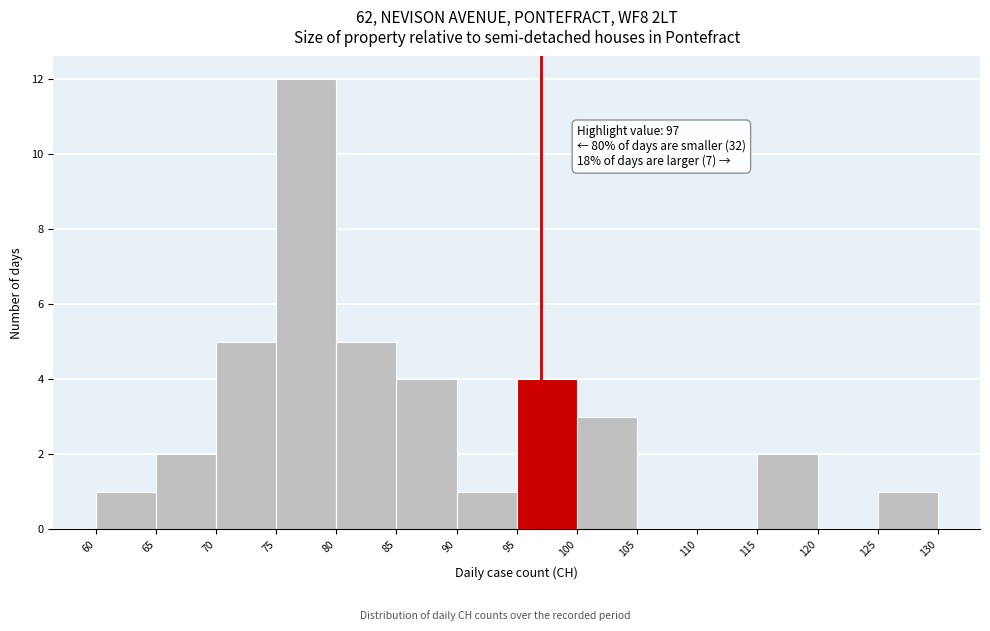

Over which range of the x-axis is the bar tallest?

75 to 80